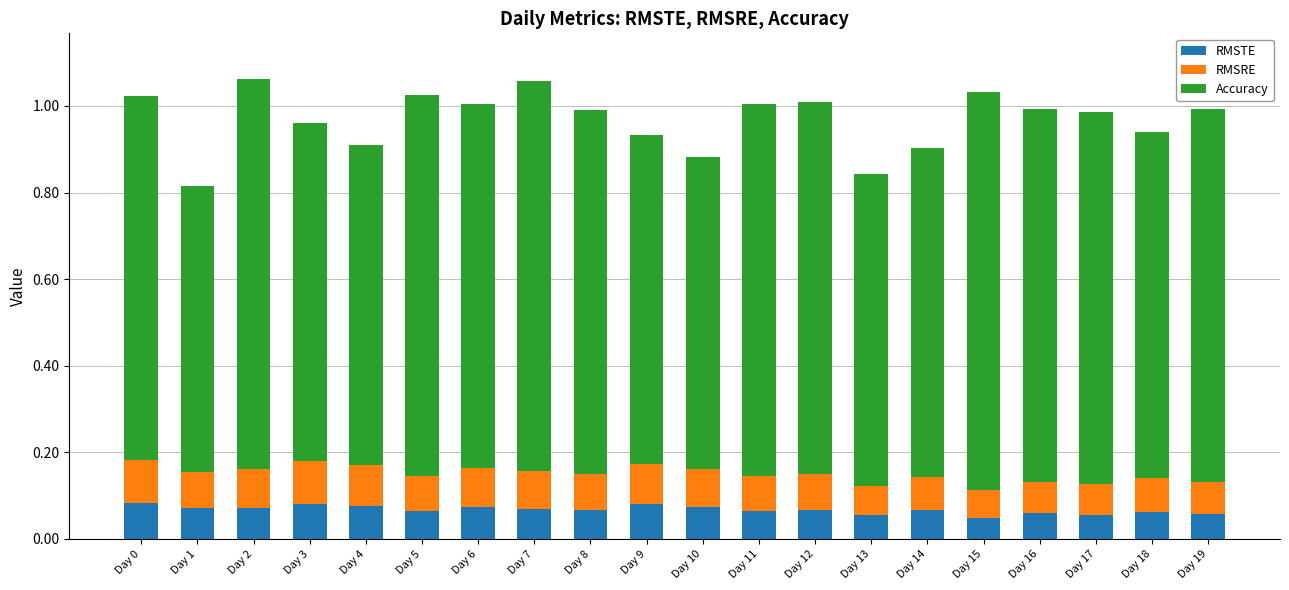

What is the total value across all series at Day 5?

1.0